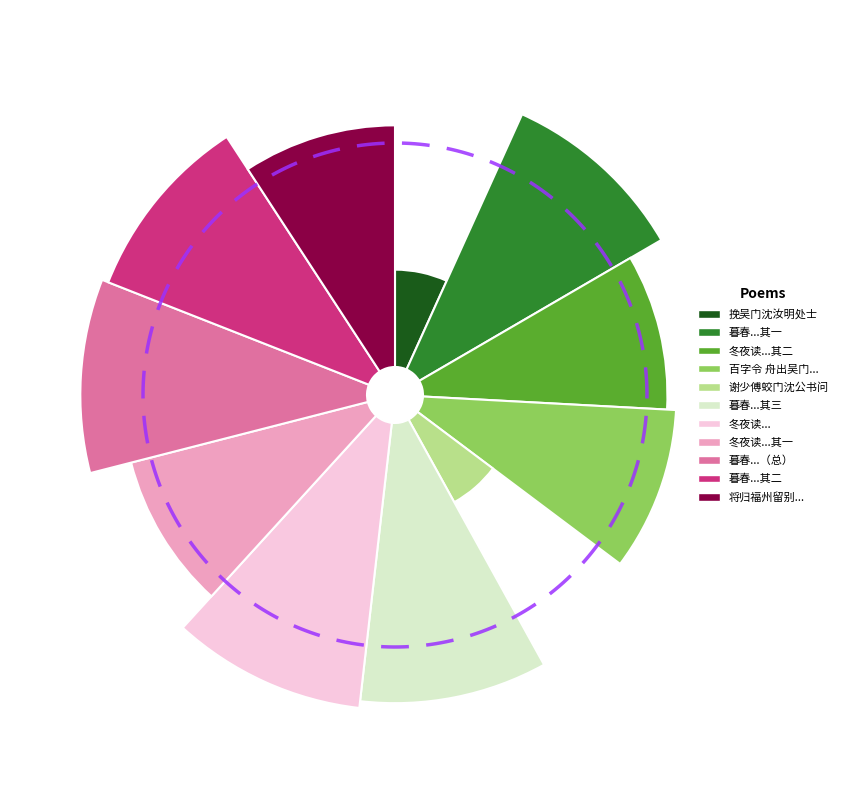

Does any single category account for the majority?

No